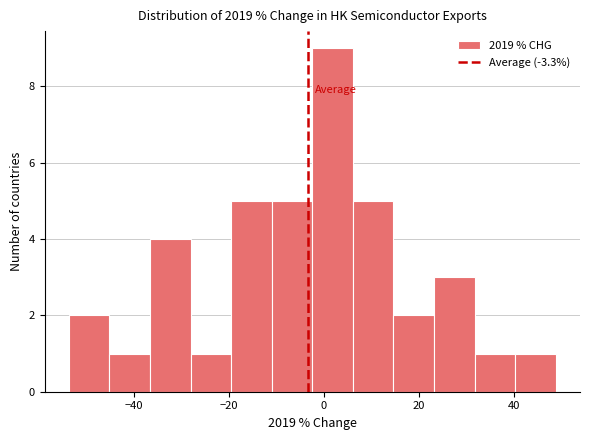

Reading left to right, list every bar in this chart as the range it spans on the x-axis followed by its height. Neither the bar edges nor the heights are printed on the chart, so give them approximately, as read against the axes.

-54 to -46: 2
-46 to -36: 1
-36 to -28: 4
-28 to -20: 1
-20 to -10: 5
-10 to -2: 5
-2 to 6: 9
6 to 14: 5
14 to 24: 2
24 to 32: 3
32 to 40: 1
40 to 48: 1